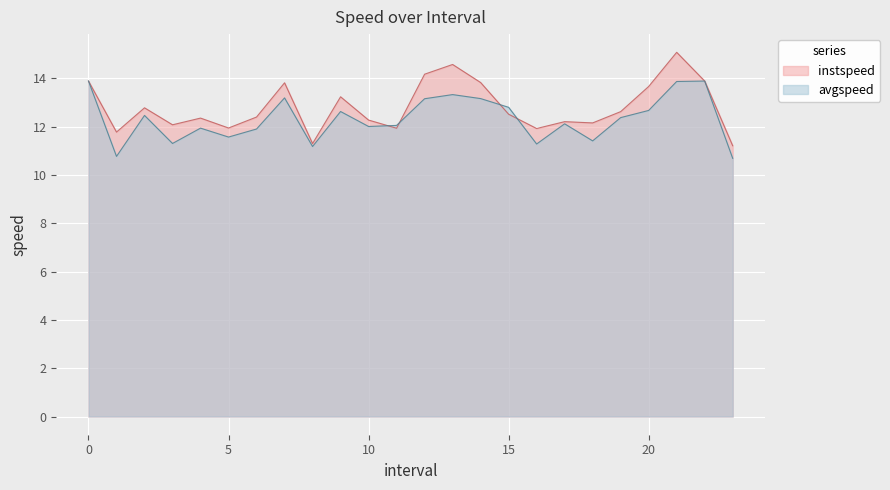

At 19.0, list the series in order from smallest to largest.

avgspeed, instspeed